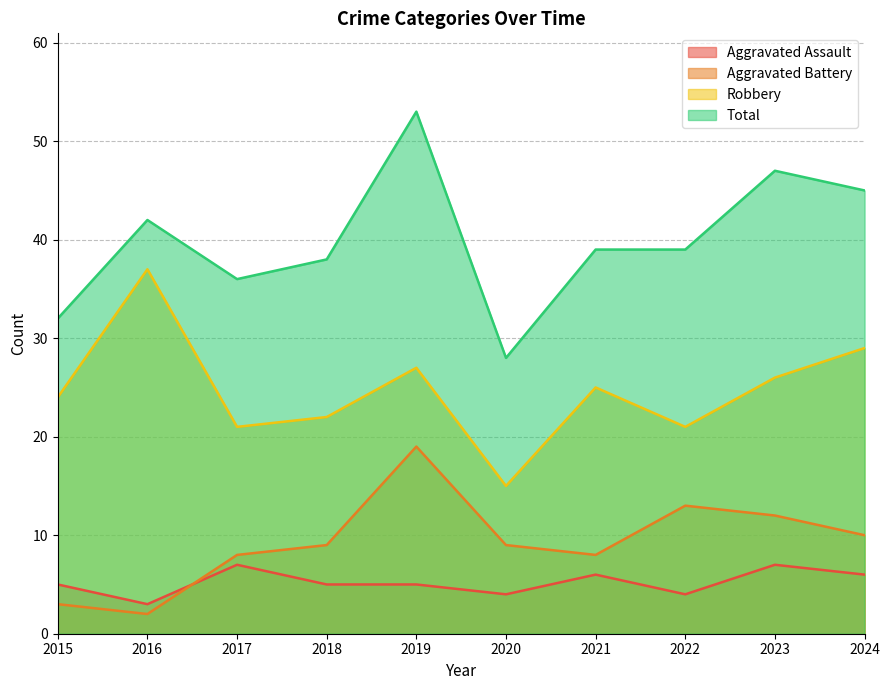

Which has a higher value, 2019 or 2017?

2017